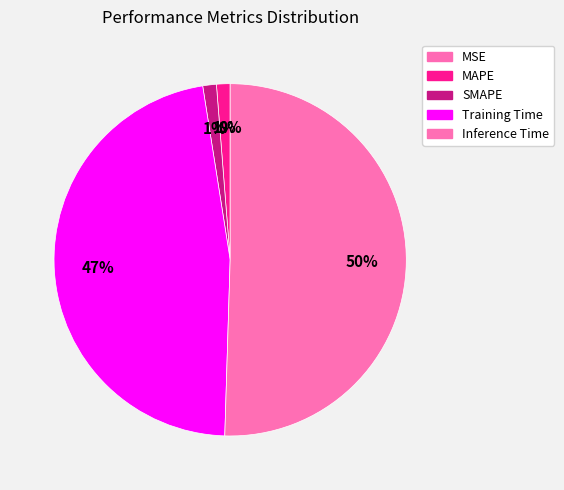

To the nearest percent, what portion does MAPE represent?

1%